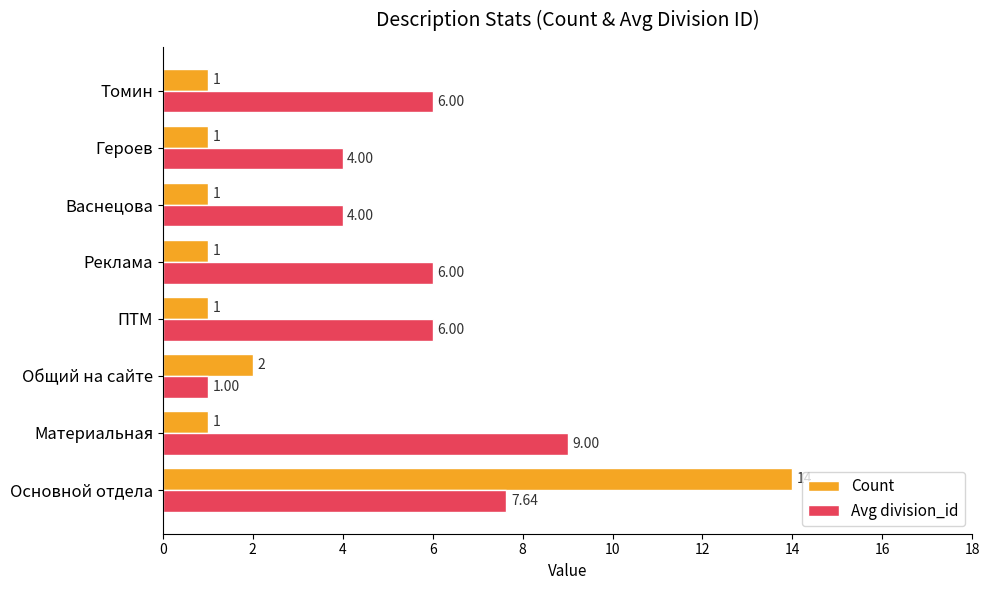

At which label does Avg division_id reach its minimum?

Общий на сайте